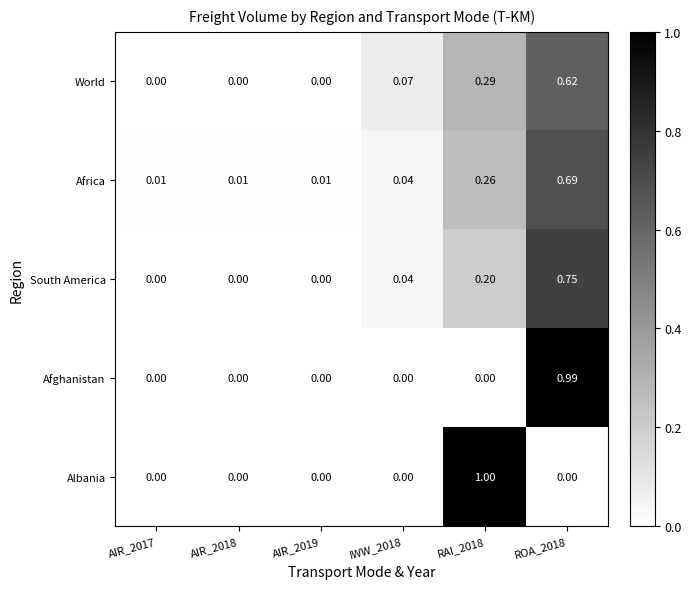

Is the value of World at AIR_2017 greater than the value of Africa at AIR_2018?

No